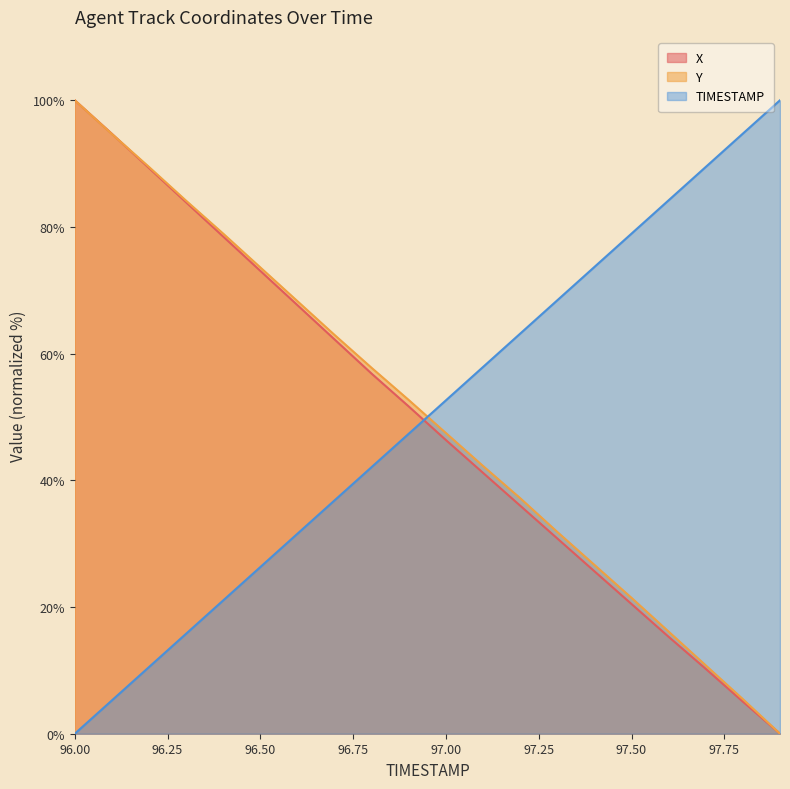

At which label does Y reach its minimum?

97.9